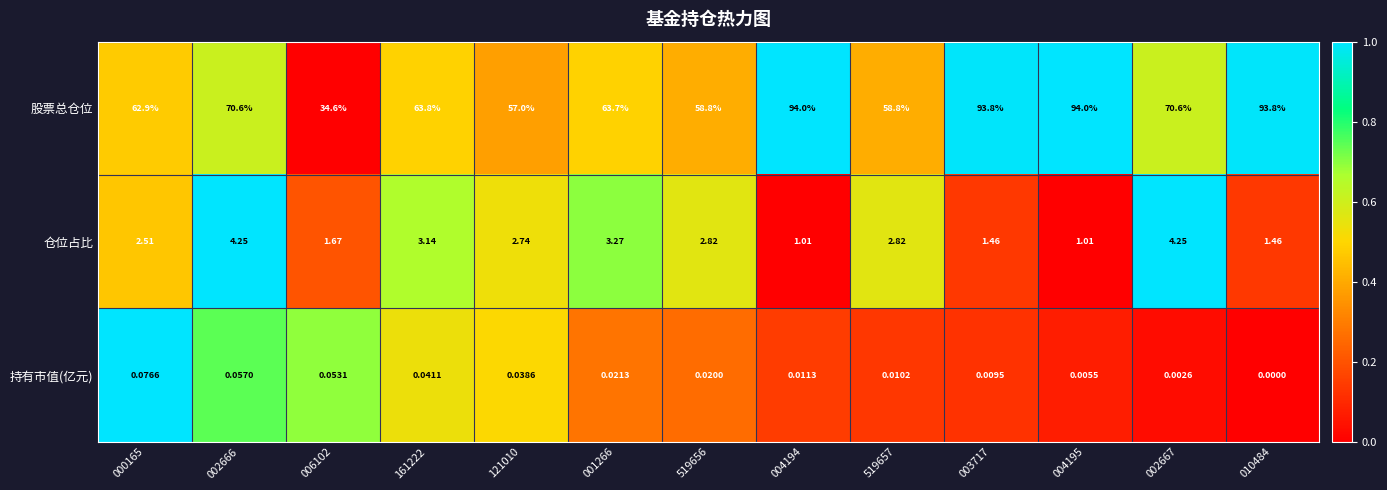

What is the total value across all series at 000165?

65.5